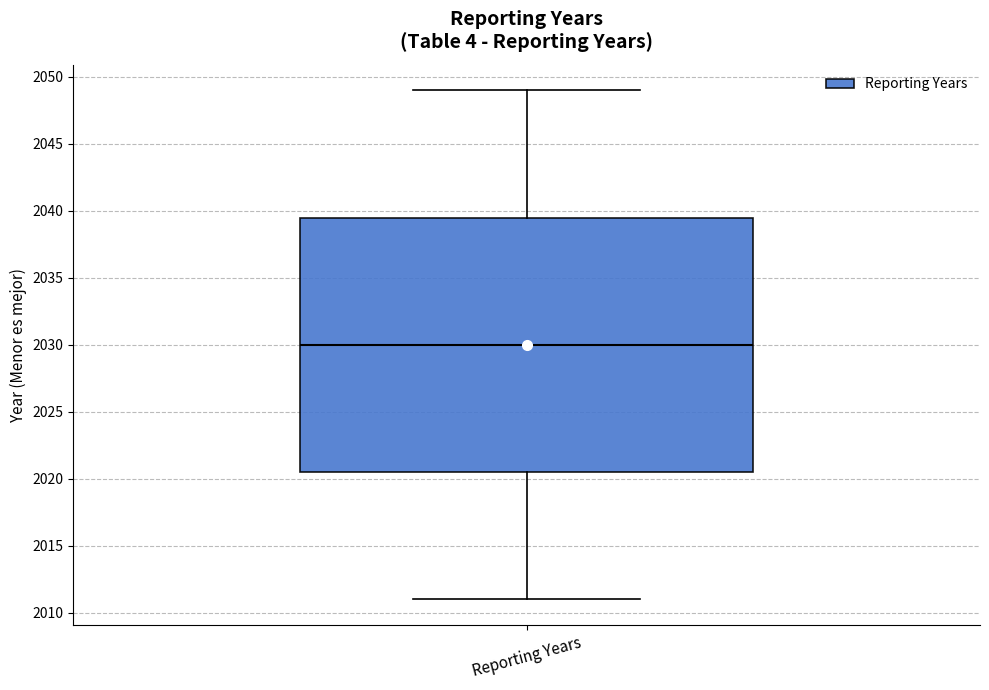

Read this box plot against the y-axis: the position of the median line, the range covered by the box, and the ends of both whiskers. The values are not printed on the chart, so give them approximately, as read against the axis.

median 2030.0, box 2020.5 to 2039.5, whiskers 2011.0 to 2049.0